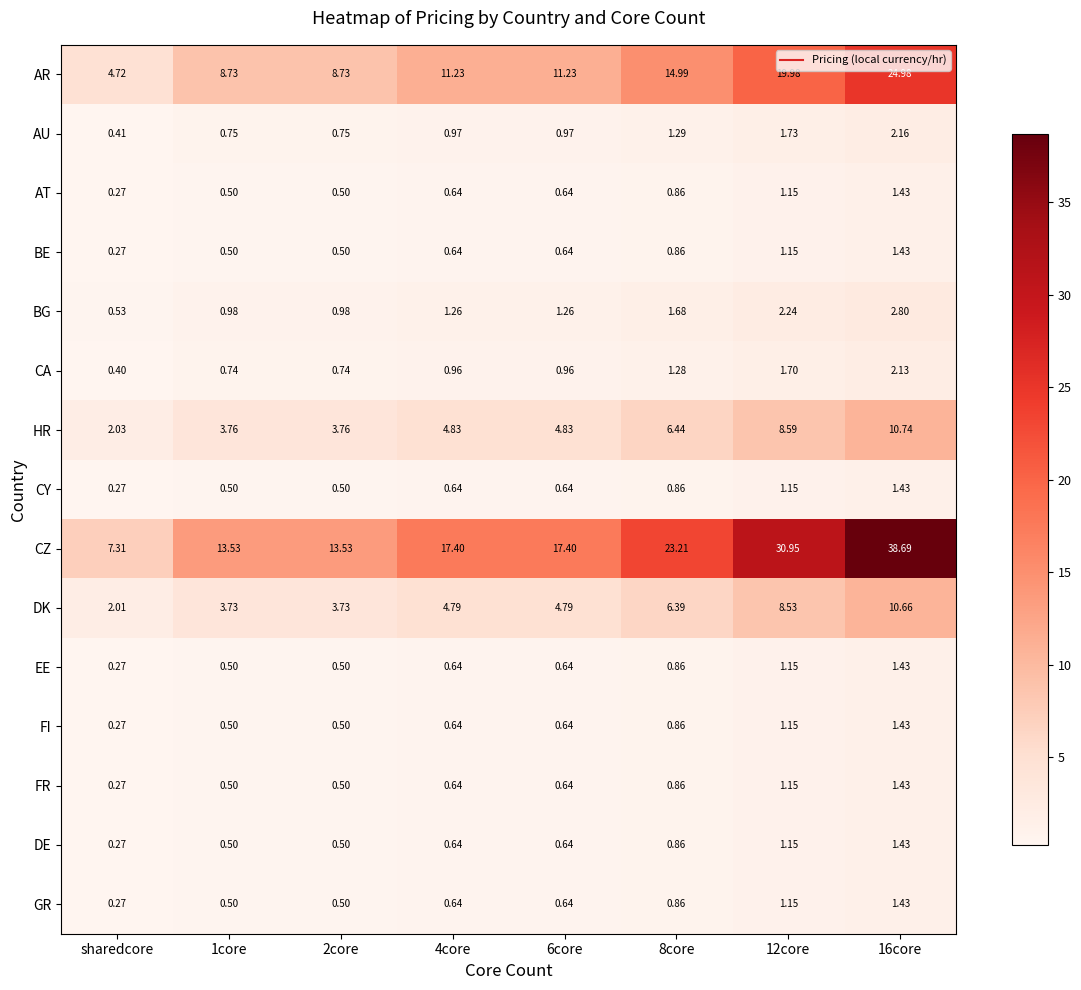

Which series has the widest spread of values?

CZ